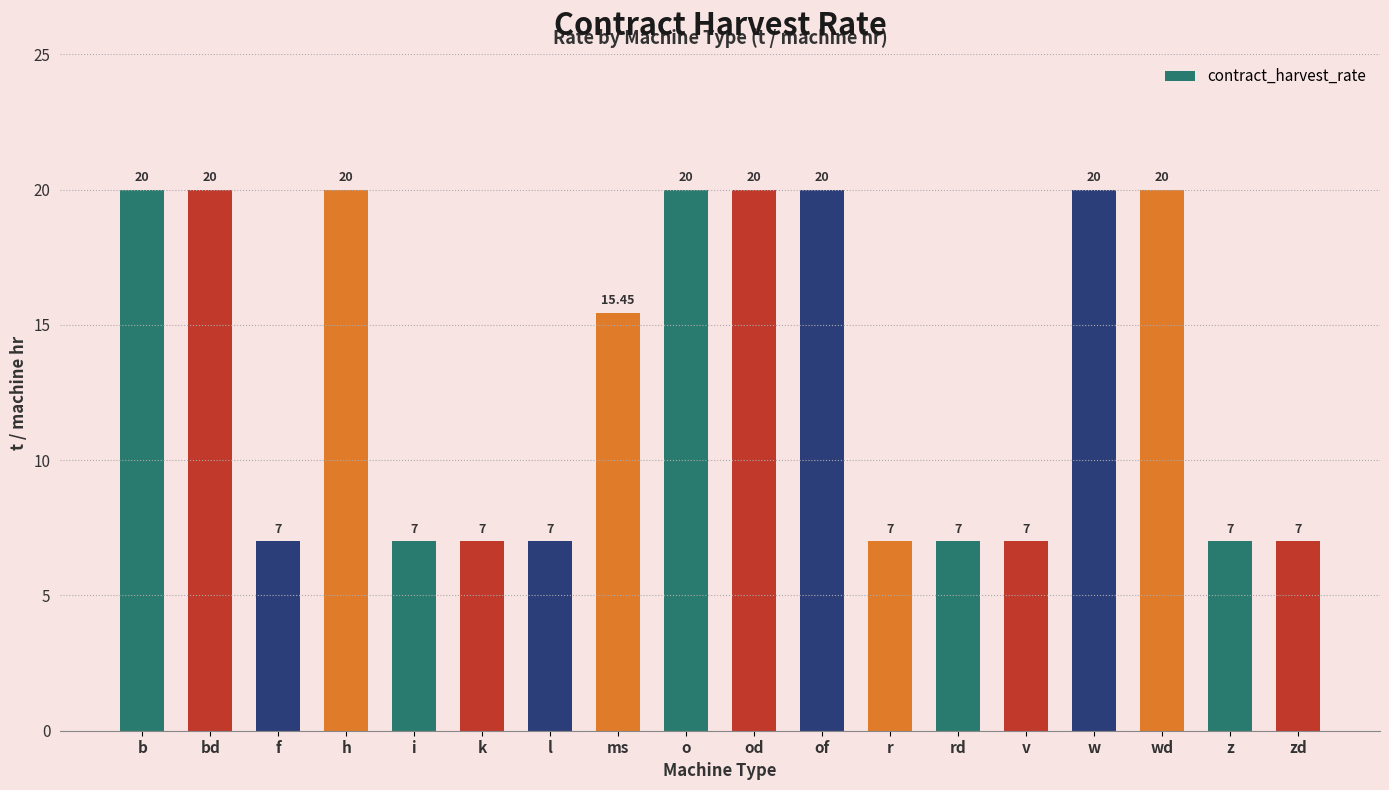

How many values are between 7 and 20?

18